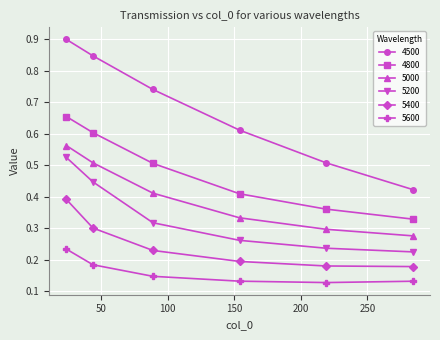

At how many categories does at least one series exceed 0?

6